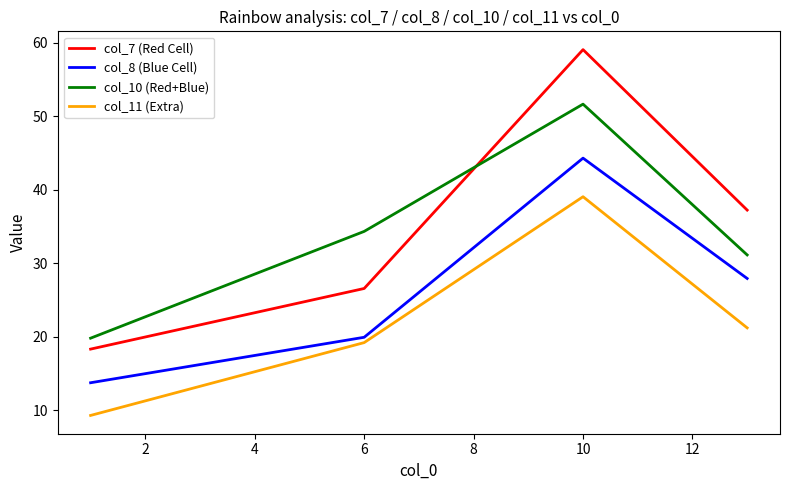

What is the maximum value shown in the chart?

59.1